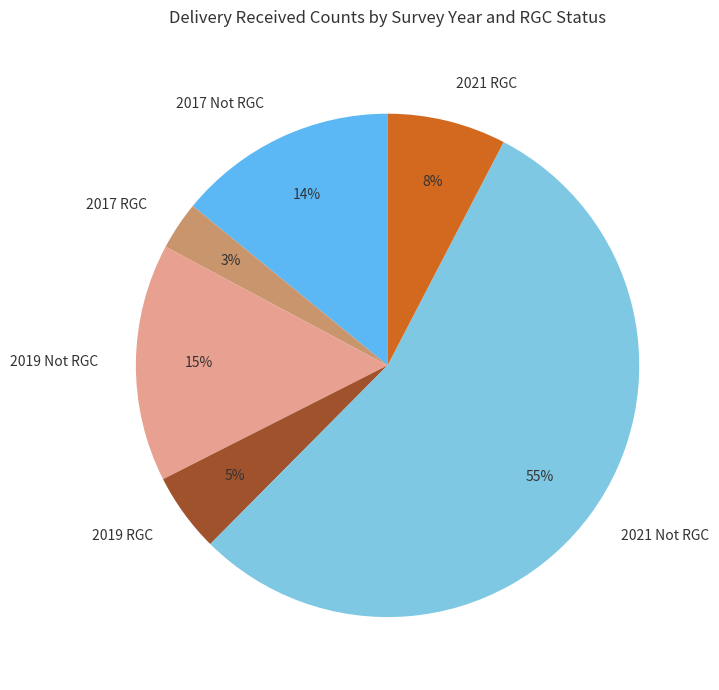

Which slice is the largest?

2021 Not RGC